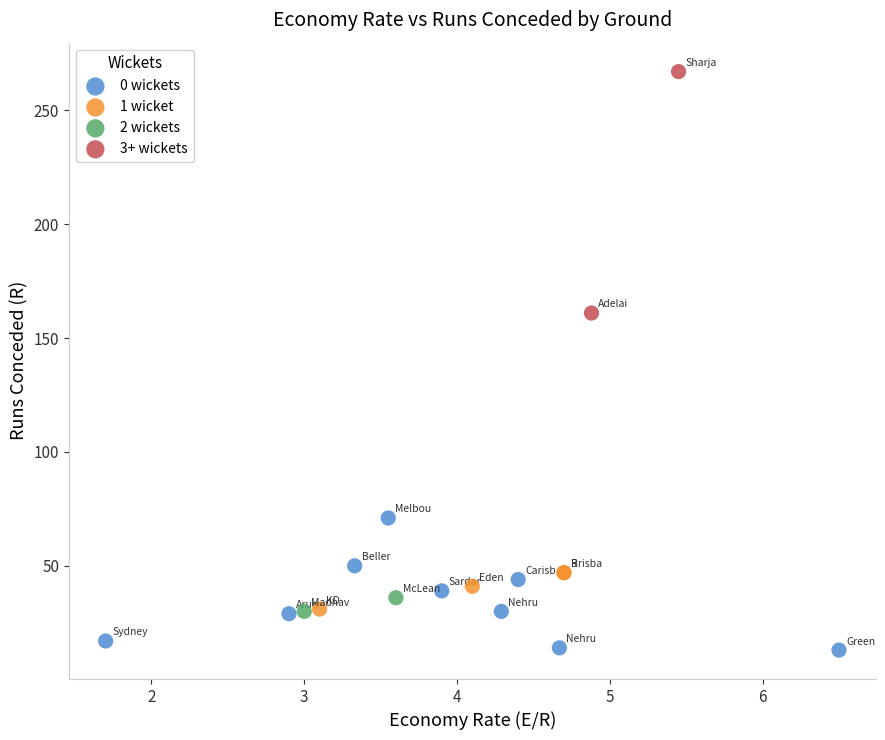

Which series reaches the maximum Y coordinate?

3+ wickets